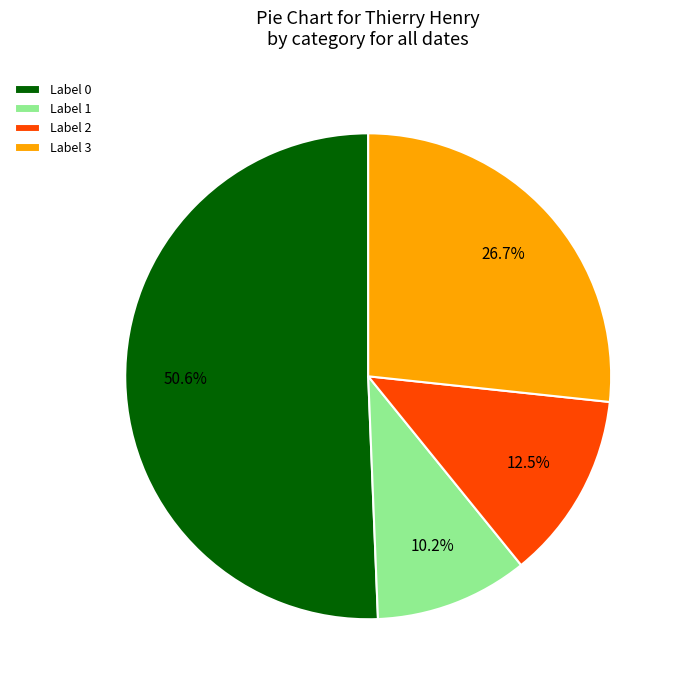

What is the largest slice in the pie chart?

Label 0